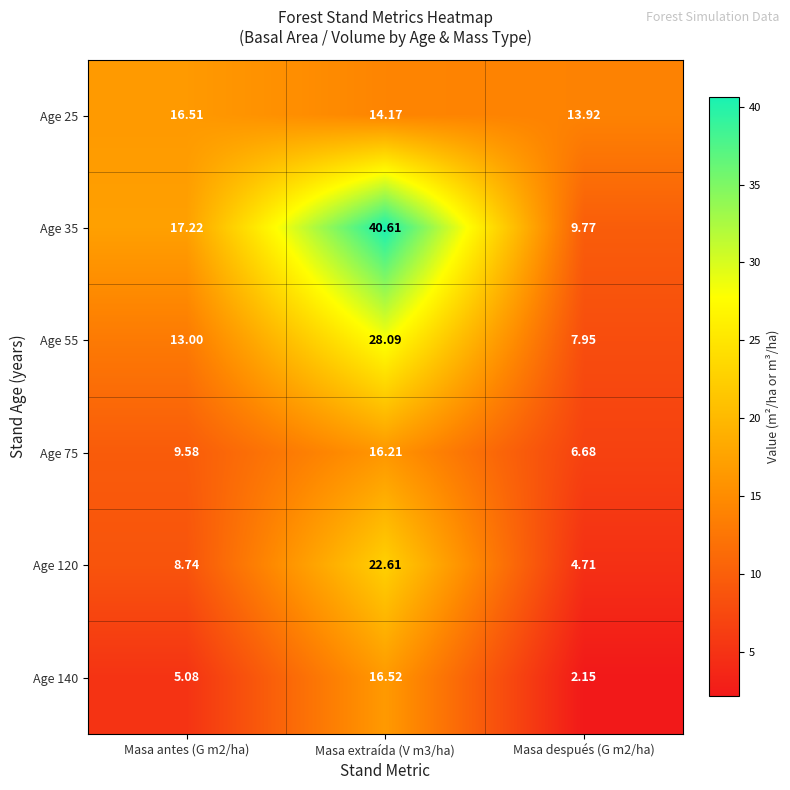

Is the value of Age 25 at Masa antes (G m2/ha) greater than the value of Age 35 at Masa extraída (V m3/ha)?

No